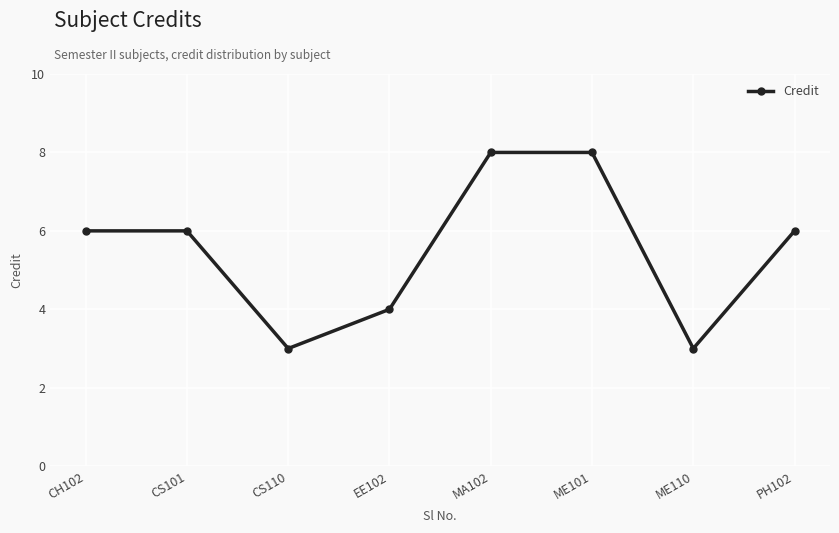

What is the maximum value shown in the chart?

8